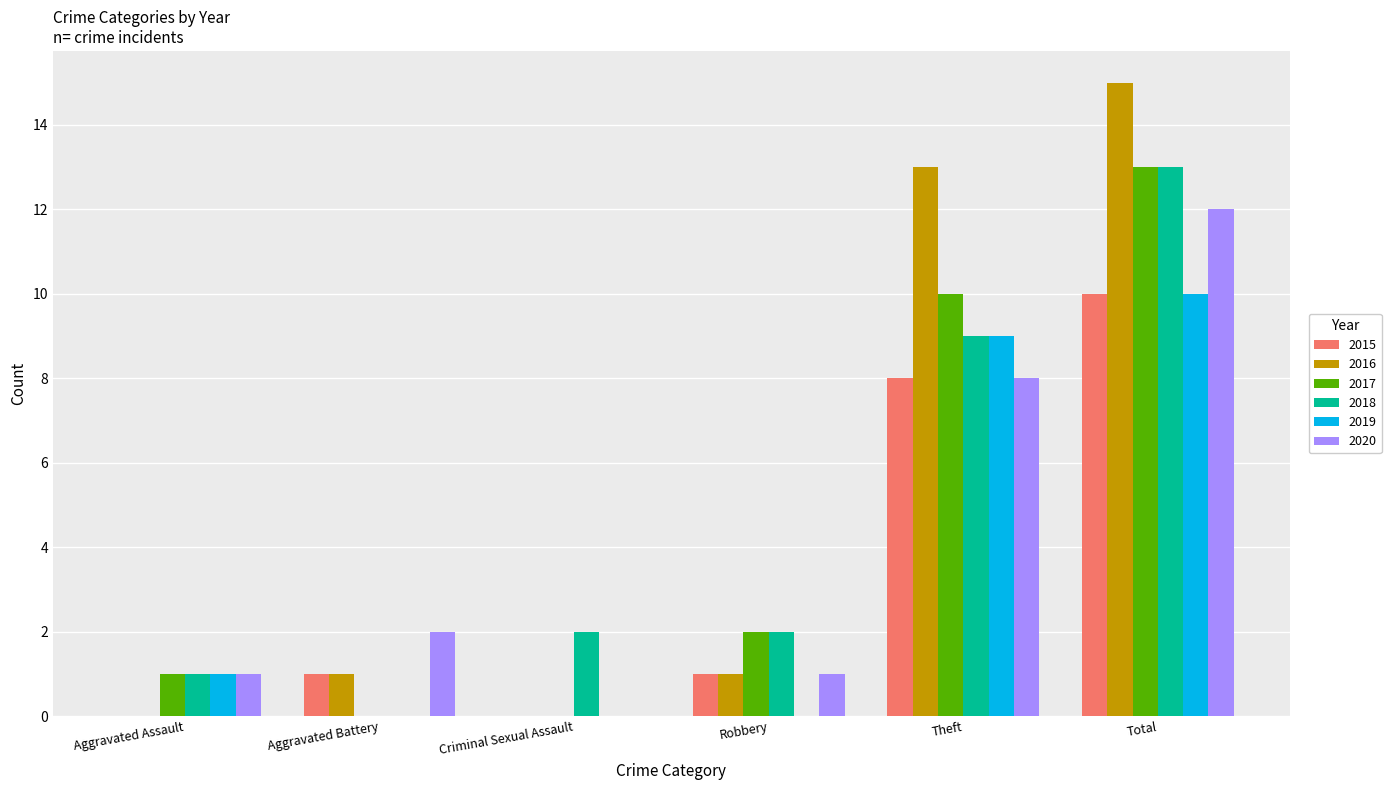

What is the total value across all series at Total?

73